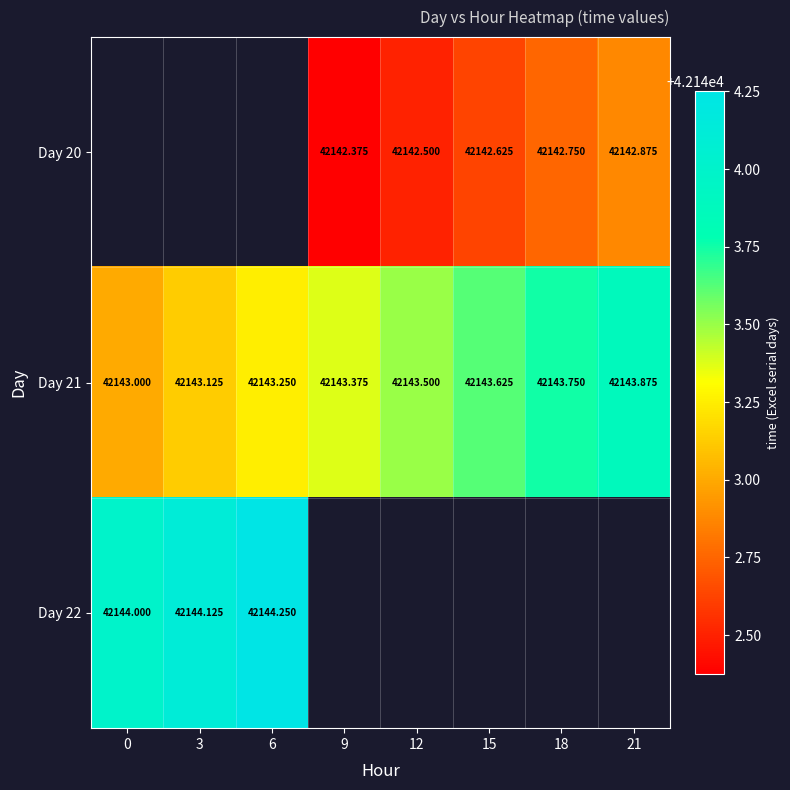

What is the minimum value shown in the chart?

42142.4